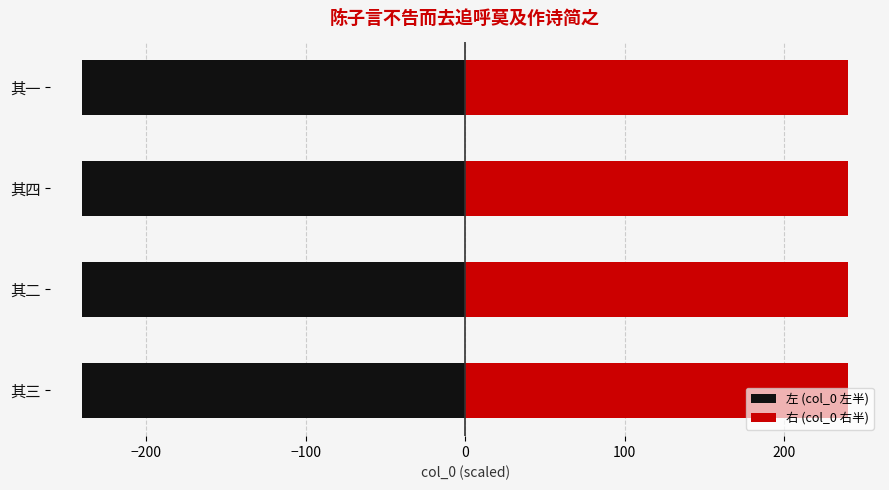

How many bars are there in total?

8